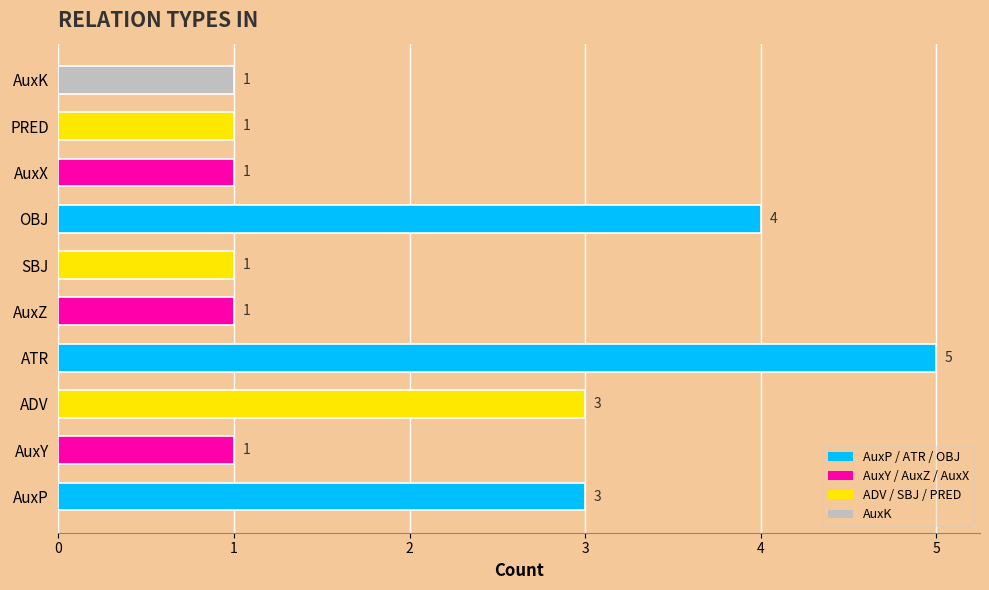

Does the chart contain stacked bars?

No